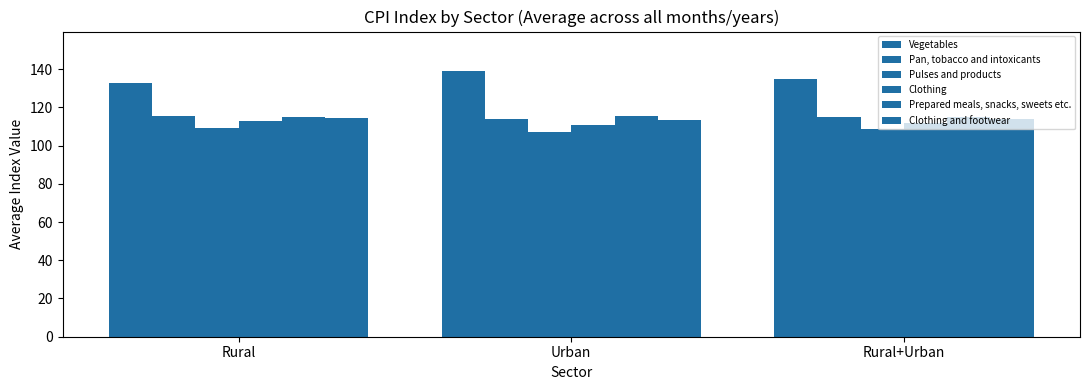

Is the value of Vegetables at Rural greater than the value of Prepared meals, snacks, sweets etc. at Urban?

Yes